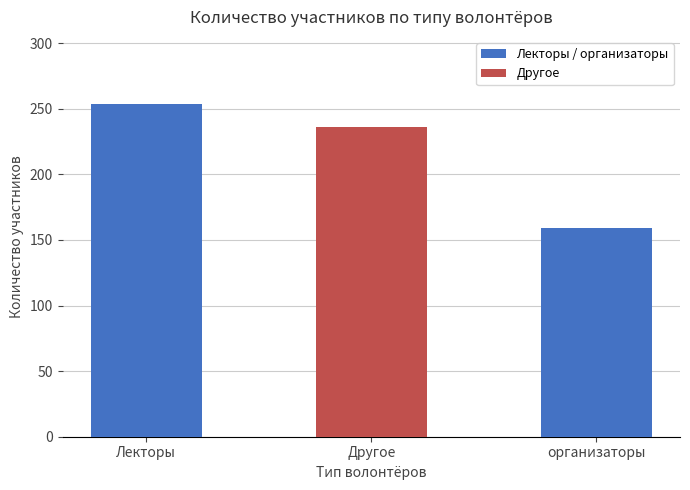

How many distinct data groups are displayed?

1